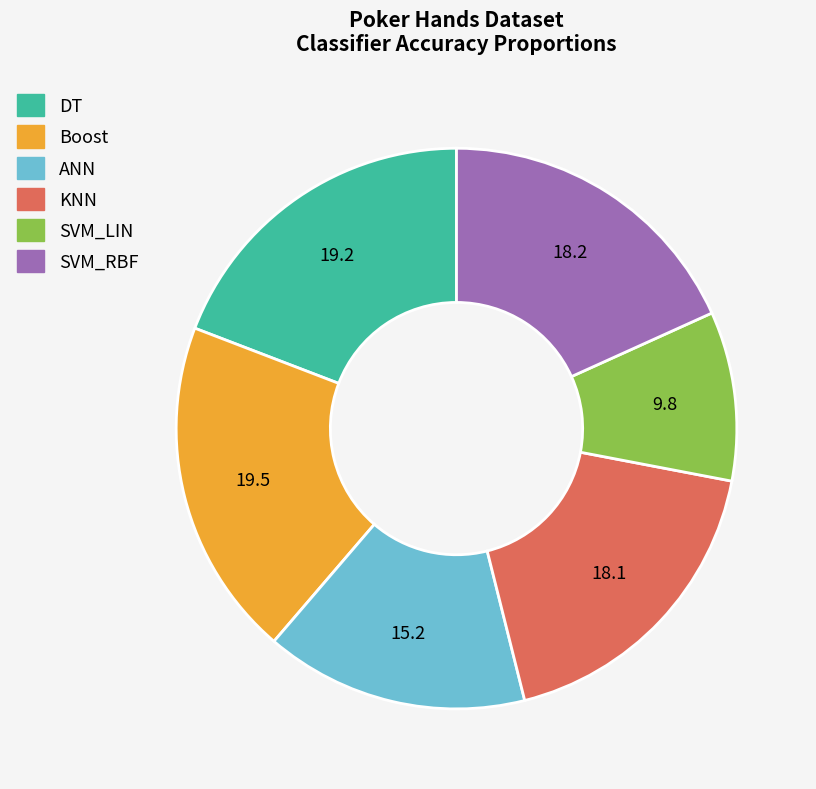

Is there any slice that represents more than half of the pie?

No